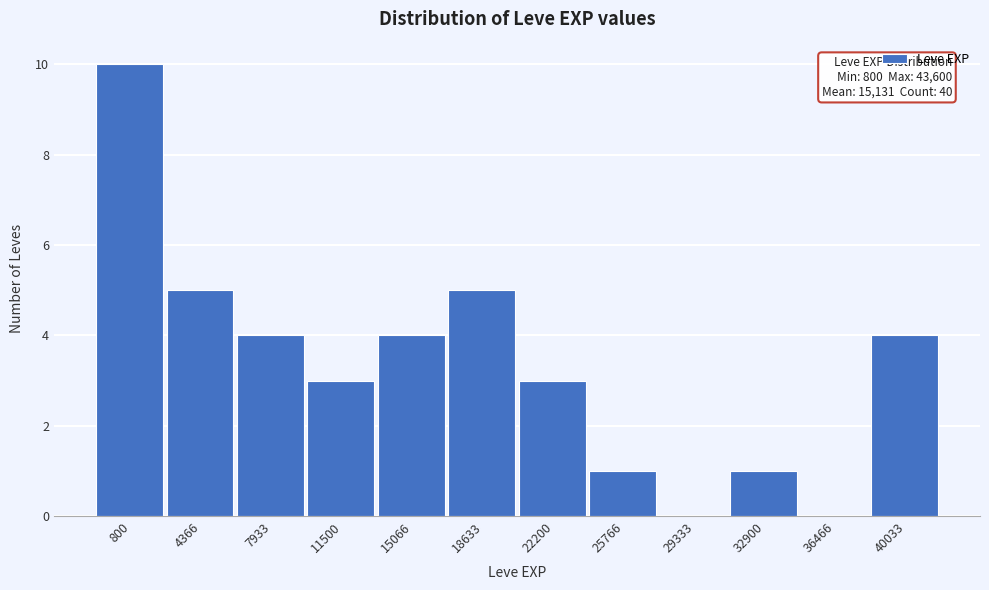

Reading right to left, extract all data points from this chart.

40033=4	36466=0	32900=1	29333=0	25766=1	22200=3	18633=5	15066=4	11500=3	7933=4	4366=5	800=10